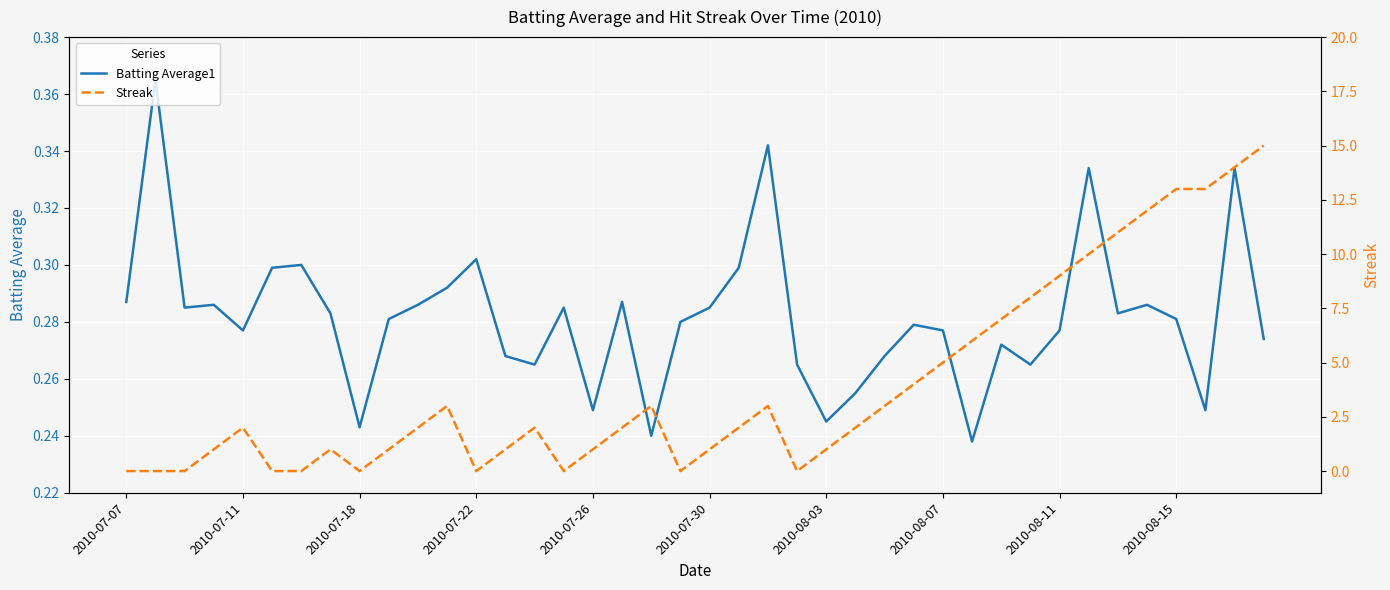

Where is Streak nearest to the value 7?

30